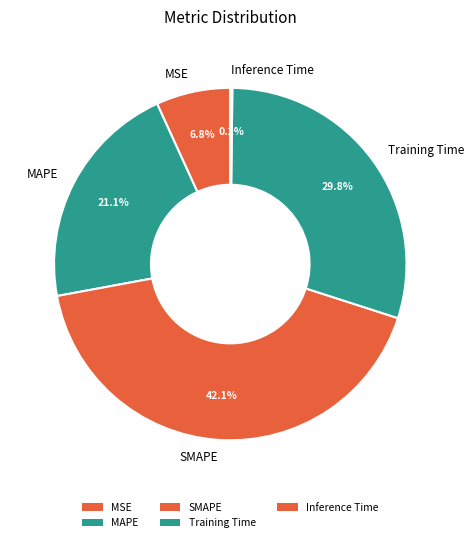

To the nearest percent, what is the average slice percentage?

20%